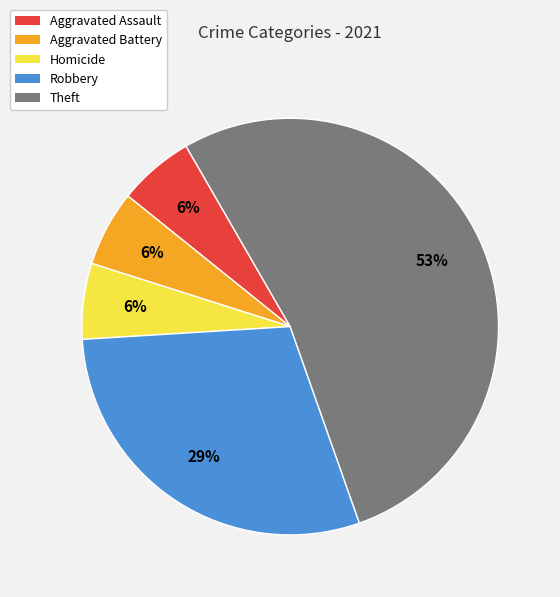

What is the largest slice in the pie chart?

Theft